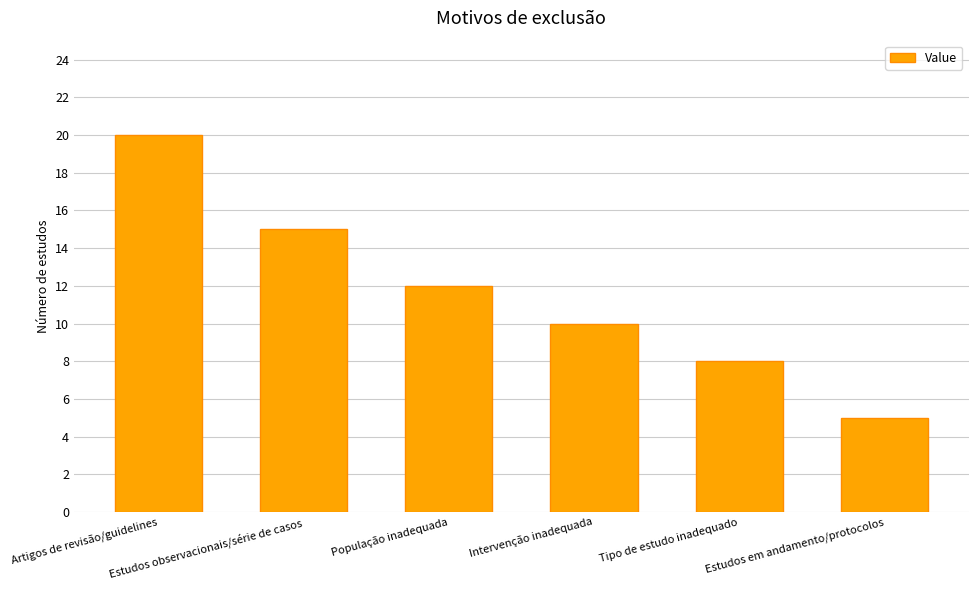

Is it true that the value at Intervenção inadequada is 4?

False